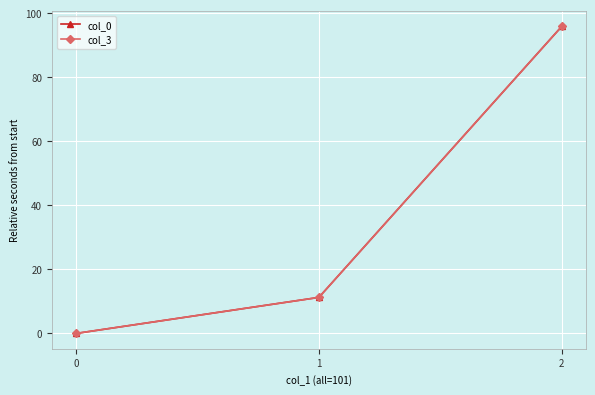

Where does the col_0 series first go above 11?

1